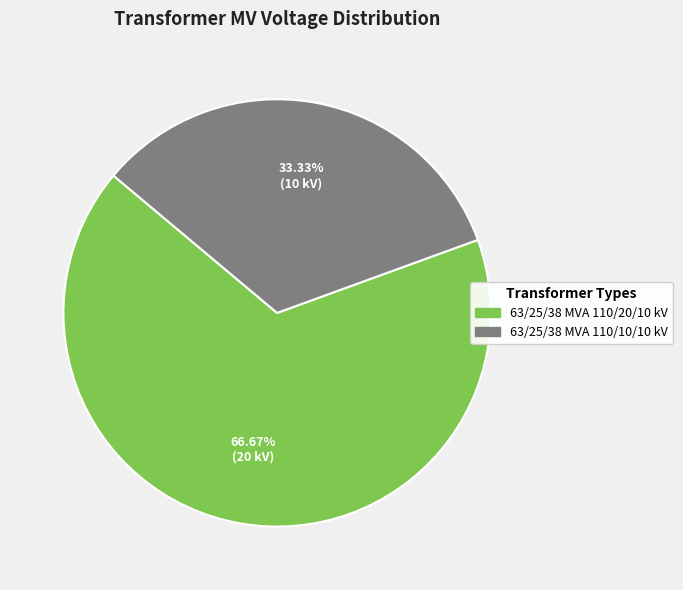

What percentage is the 63/25/38 MVA 110/10/10 kV slice, to the nearest percent?

33%